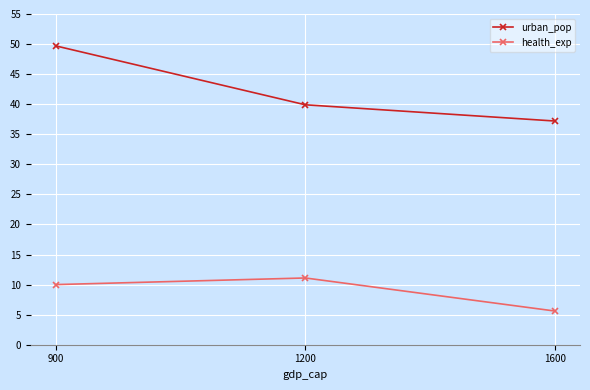

List the series in order of their peak value, lowest first.

health_exp, urban_pop